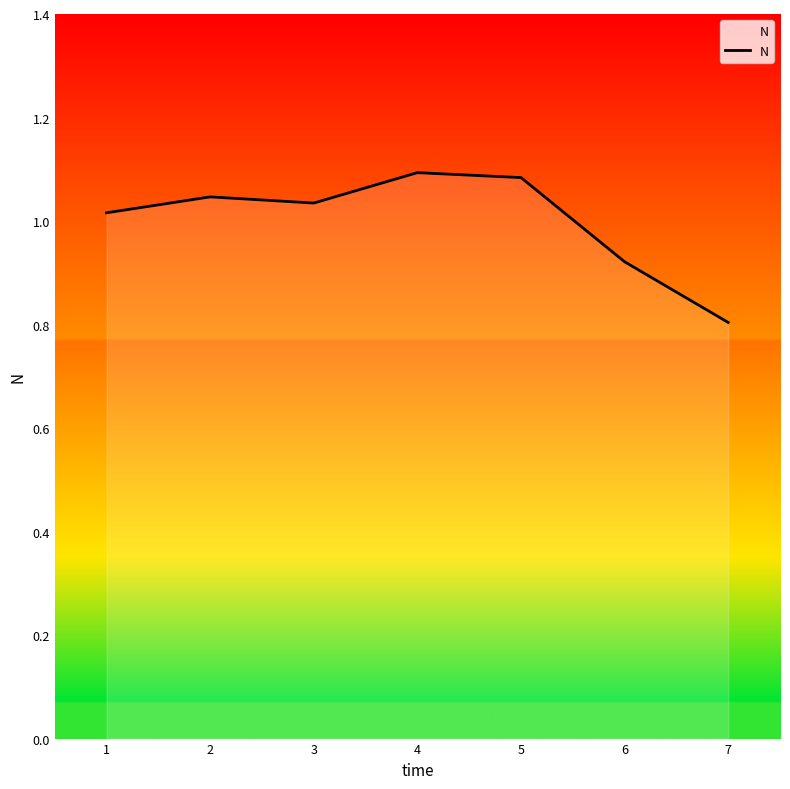

The chart shows a value of 0.6 at 1. True or false?

False